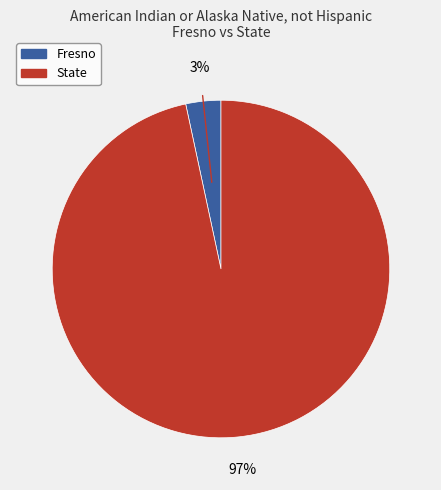

To the nearest percent, what is the combined percentage of Fresno and State?

100%